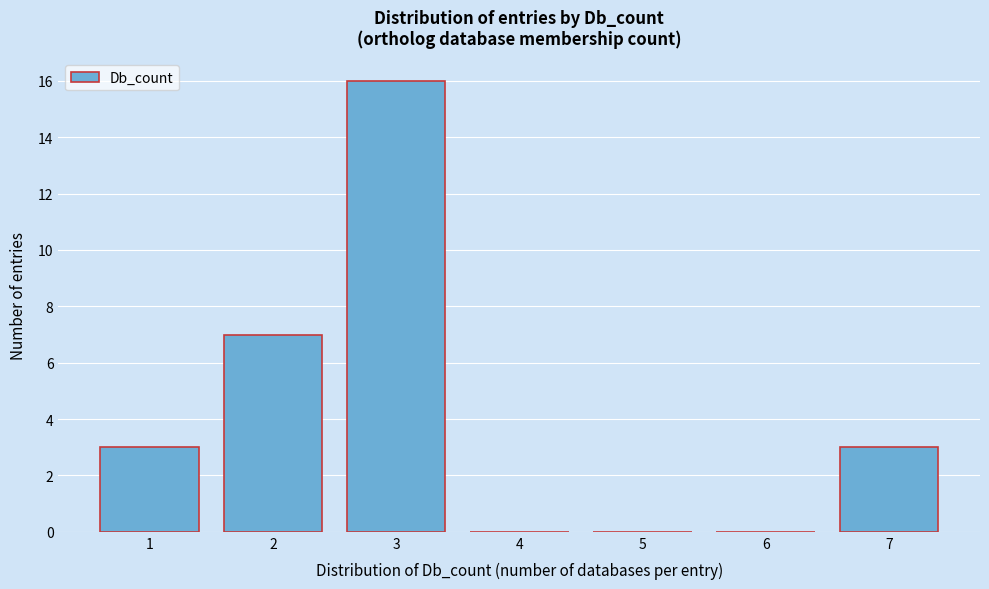

What is the height of the bar covering 0.5 to 1.5 on the x-axis? The values are not printed on the chart, so give them approximately, as read against the axis.

3